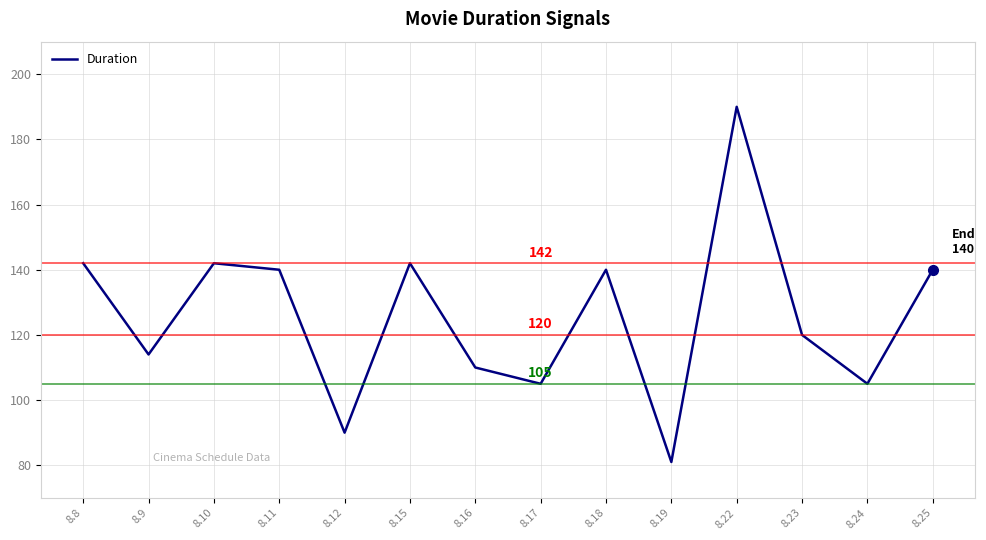

Which has a higher value, 8.8 or 8.24?

8.8